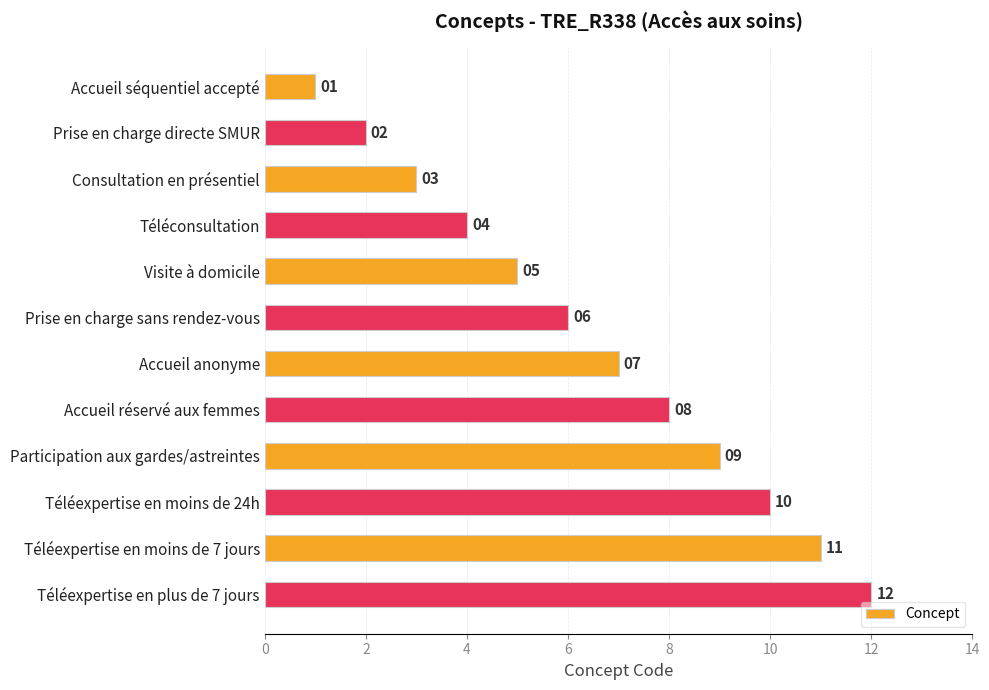

At which label is the value closest to 6?

Prise en charge sans rendez-vous